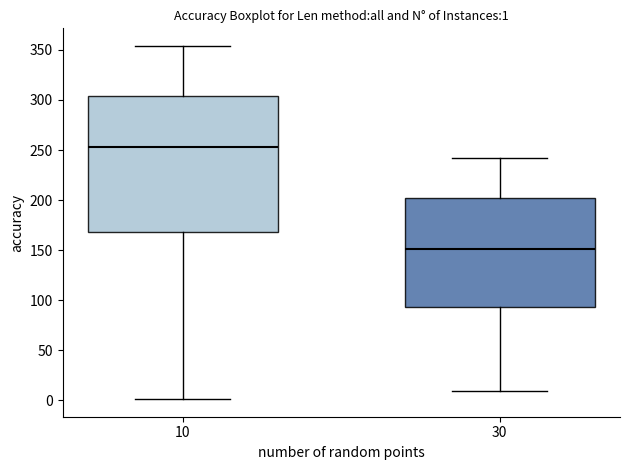

Which box has the highest median line?

10